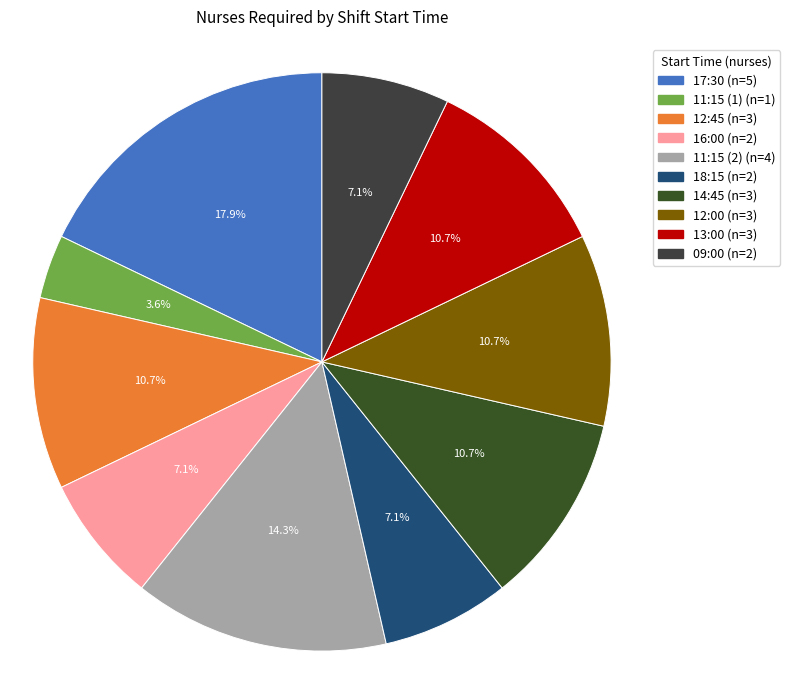

To the nearest percent, what percentage of the pie is 09:00?

7%